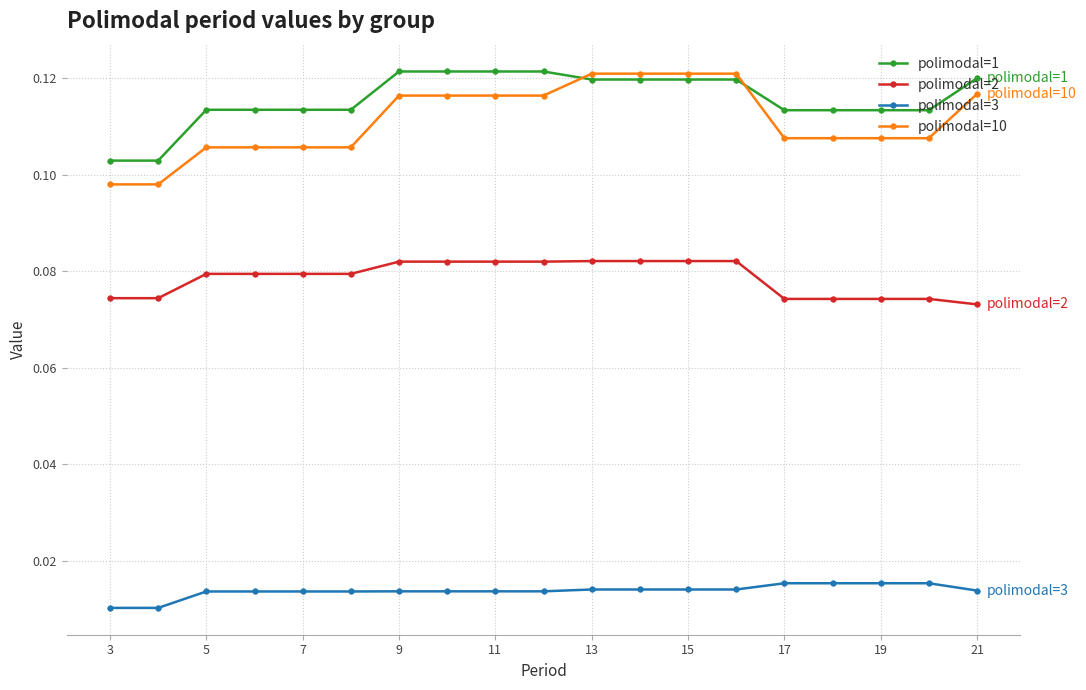

Count the polimodal=3 values in the range 0 to 1.

19